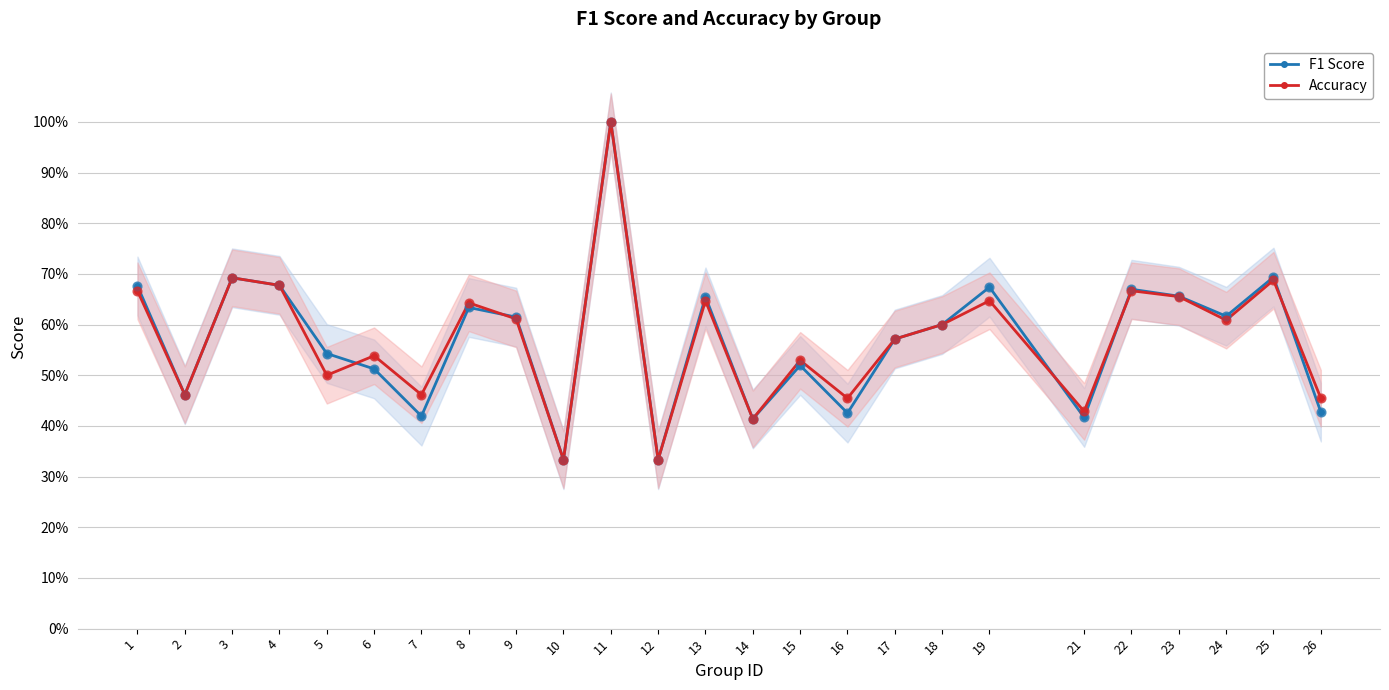

Which series has the largest total across all categories?

Accuracy